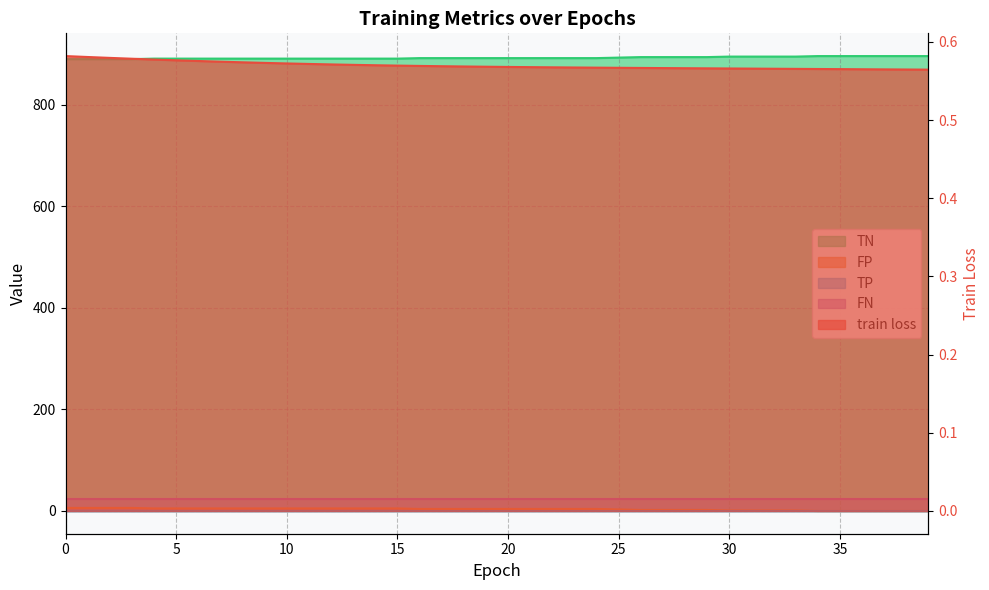

What is the value of the train loss point at the 25th from the left?

0.6